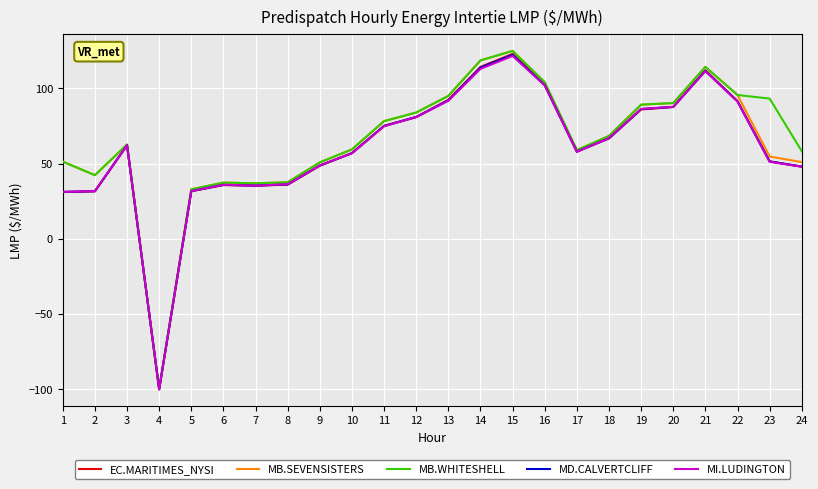

At which category is the sum across all series the highest?

15